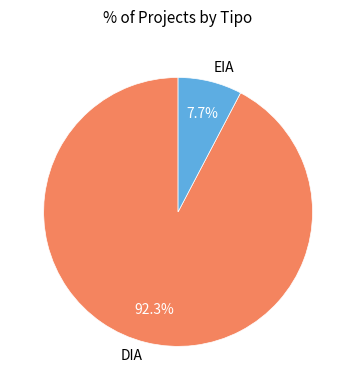

What is the smallest slice in the pie chart?

EIA